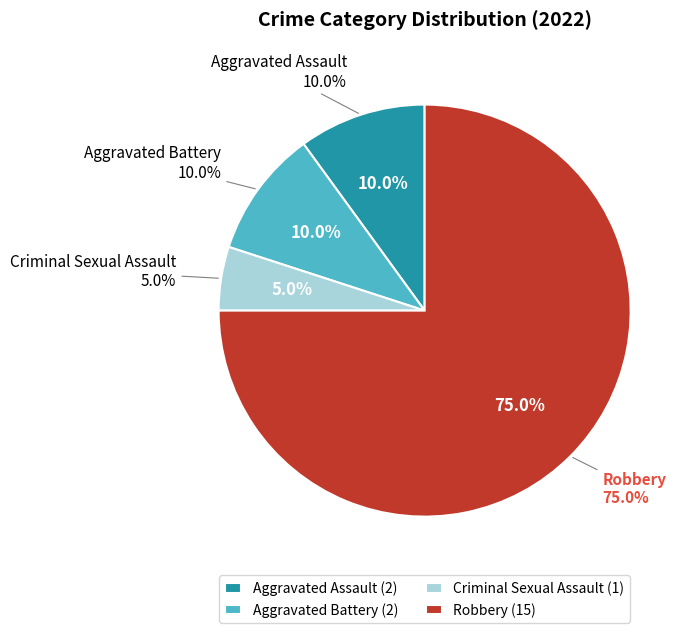

To the nearest percent, what portion does Aggravated Assault represent?

10%